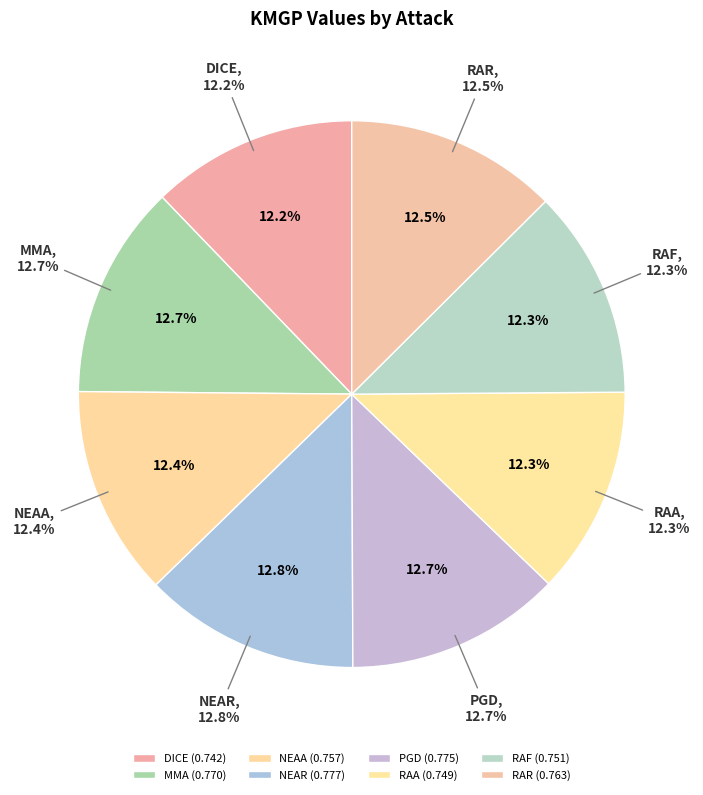

Rank the categories by value from highest to lowest.

NEAR, PGD, MMA, RAR, NEAA, RAF, RAA, DICE